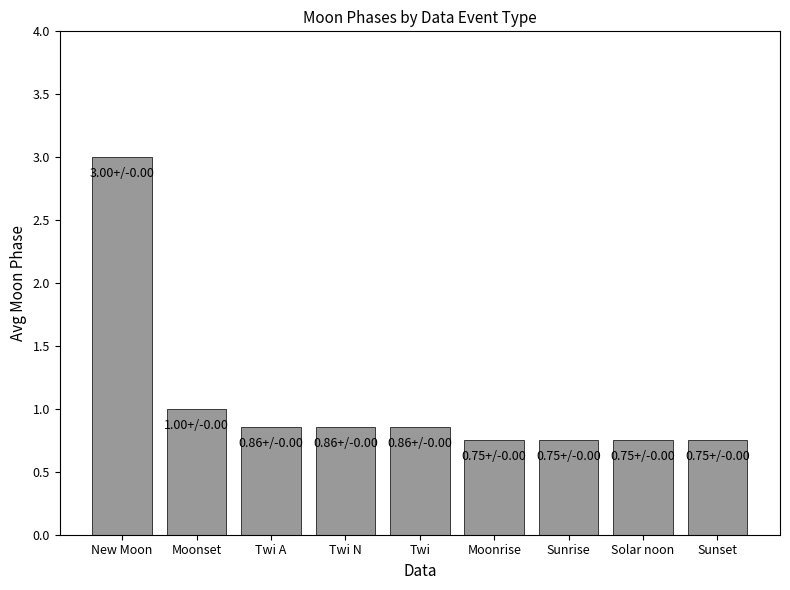

Between New Moon and Sunrise, which is larger?

New Moon